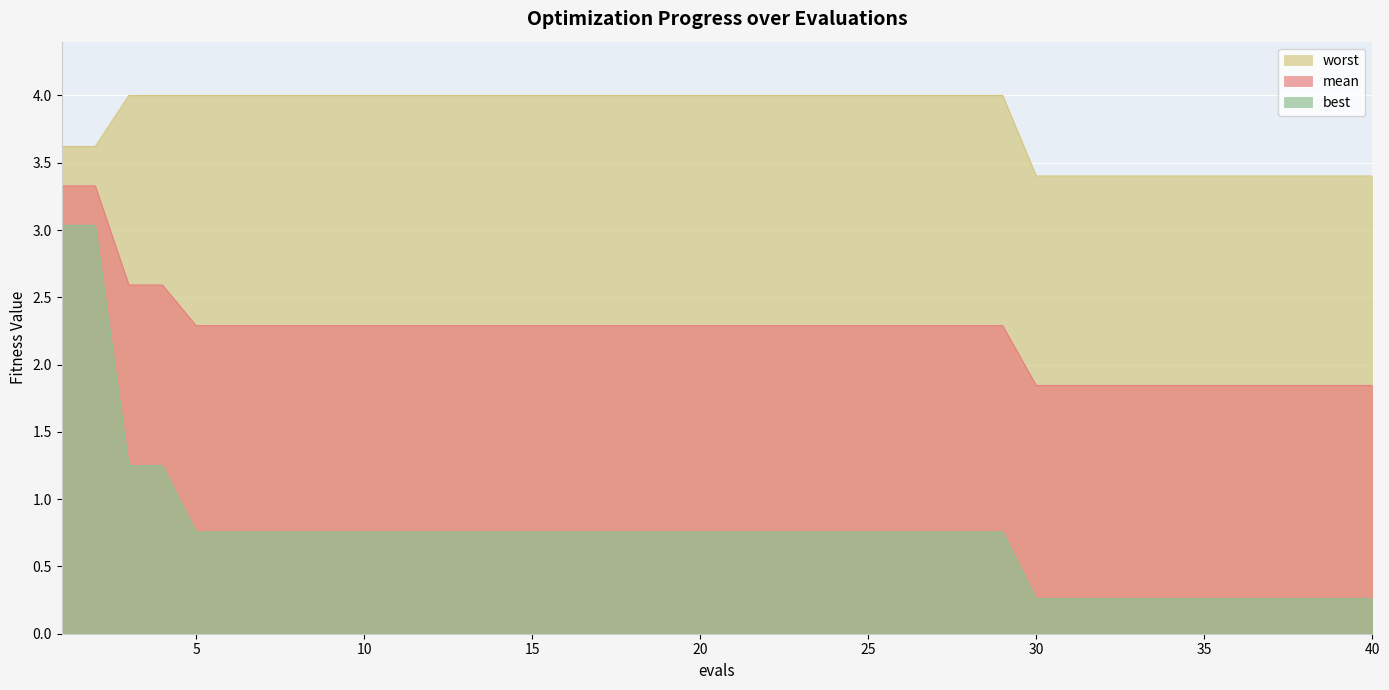

What is the difference between the second highest and second lowest values in the best series?

2.8